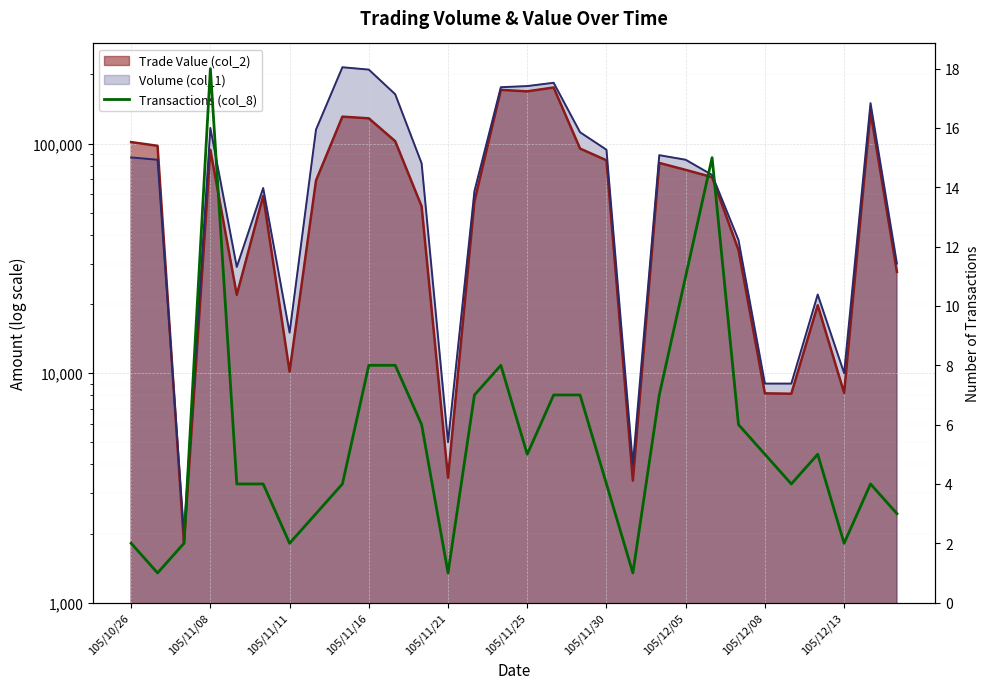

Where is the data nearest to the value 9?

105/11/16